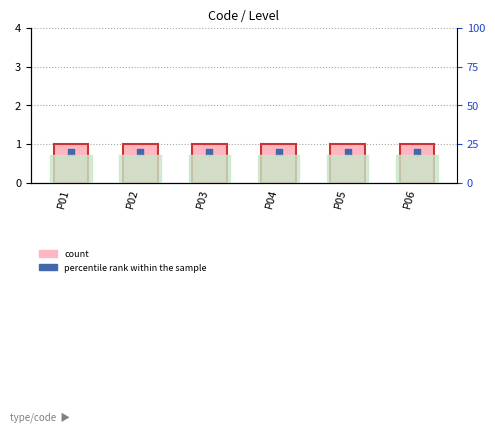

What are all the series names shown in the legend?

count, percentile rank within the sample